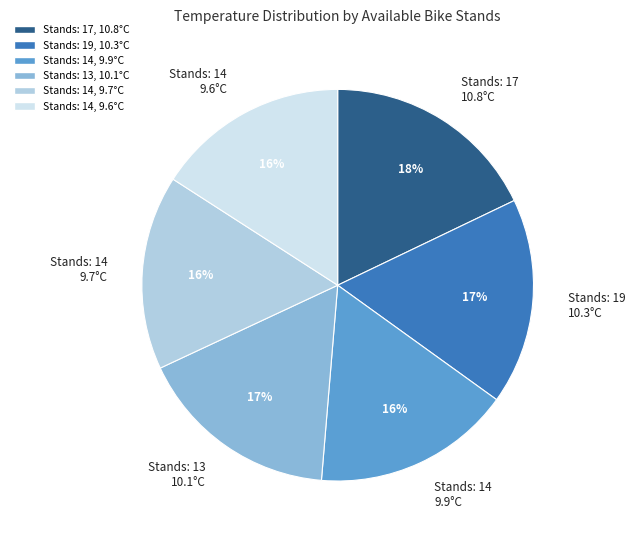

To the nearest percent, what is the average slice percentage?

17%